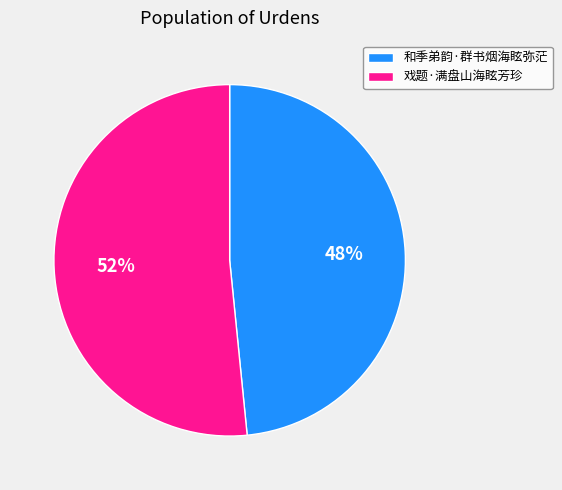

How many segments does this pie chart have?

2